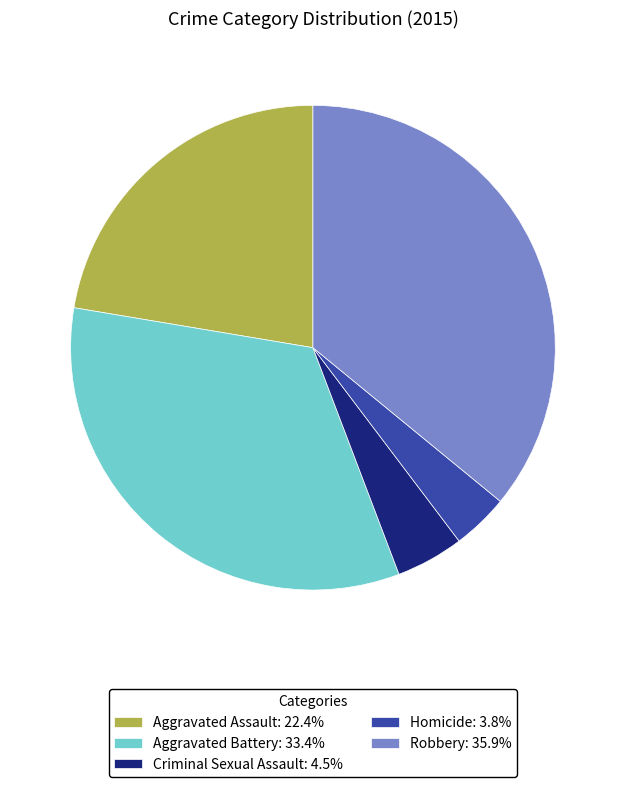

Which category has the smallest portion of the pie?

Homicide